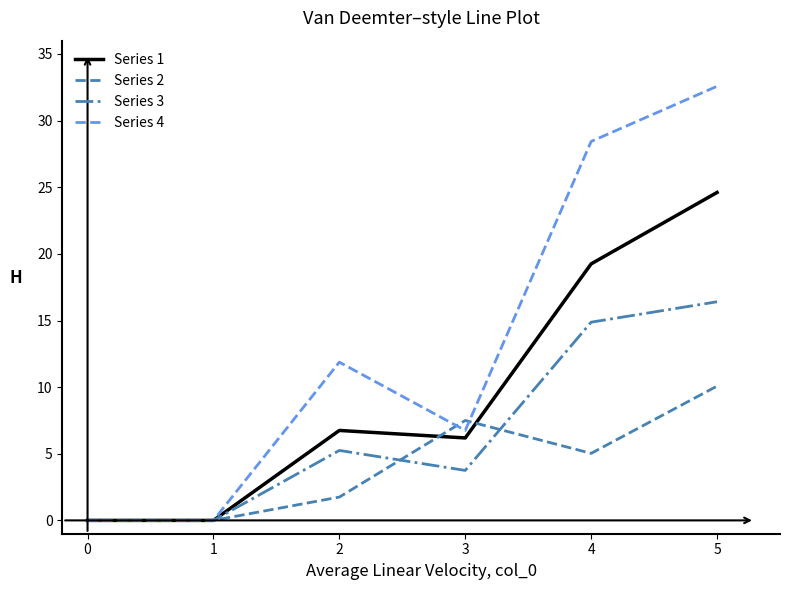

What are all the series names shown in the legend?

Series 1, Series 2, Series 3, Series 4